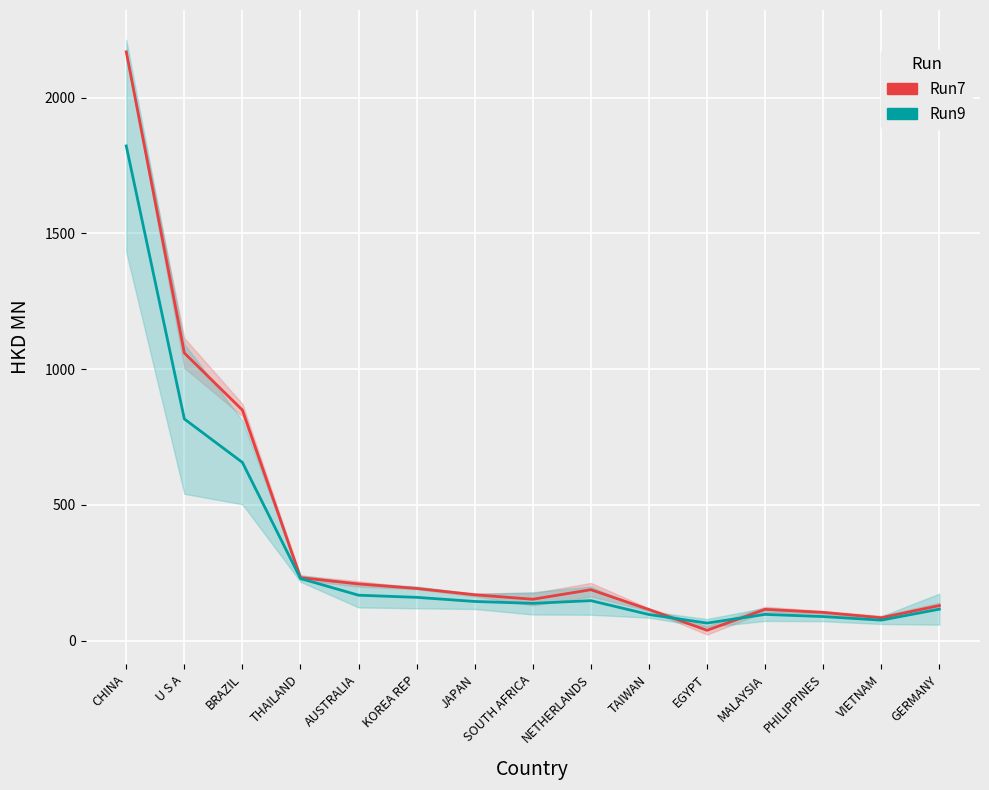

What is the difference between the second highest and minimum values in the Run9 series?

751.9